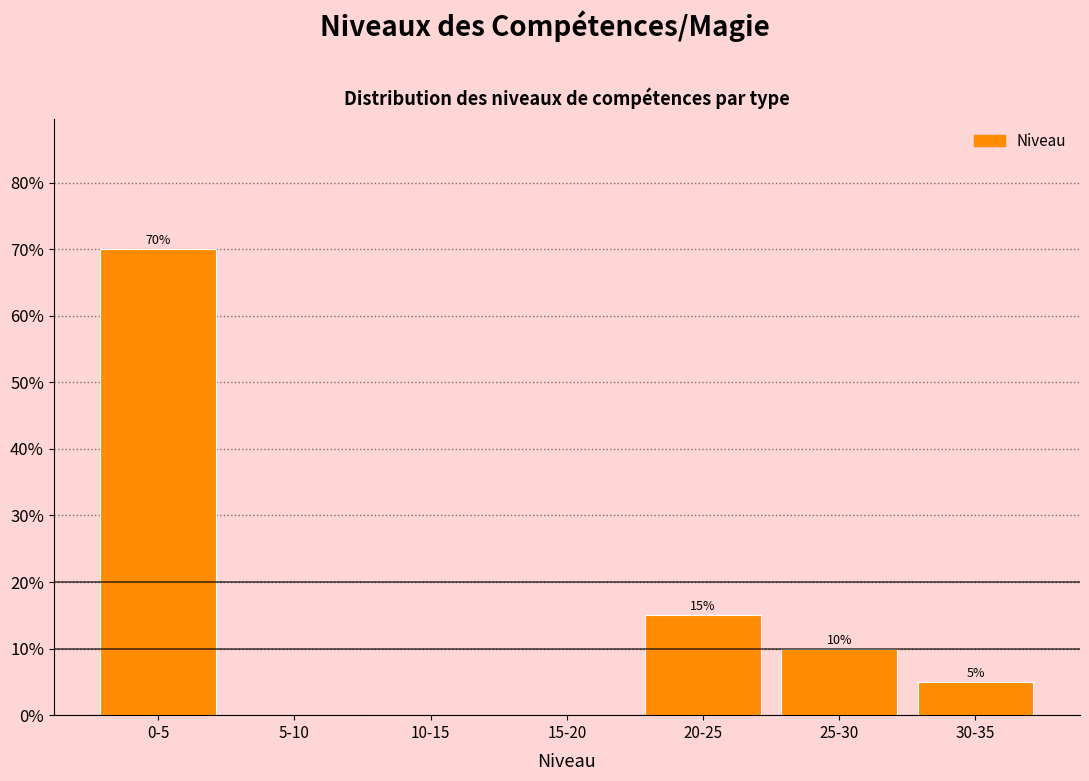

Reading left to right, extract all data points from this chart.

0-5=70	5-10=0	10-15=0	15-20=0	20-25=15	25-30=10	30-35=5